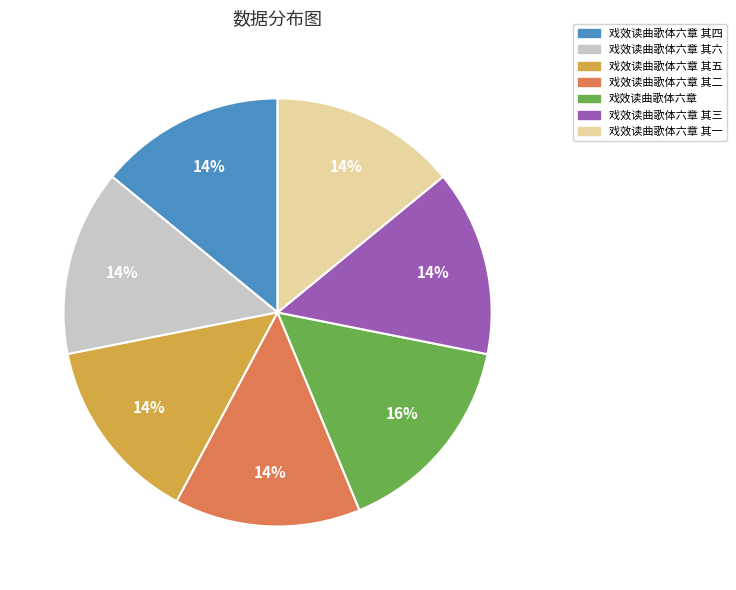

To the nearest percent, what is the average slice percentage?

14%